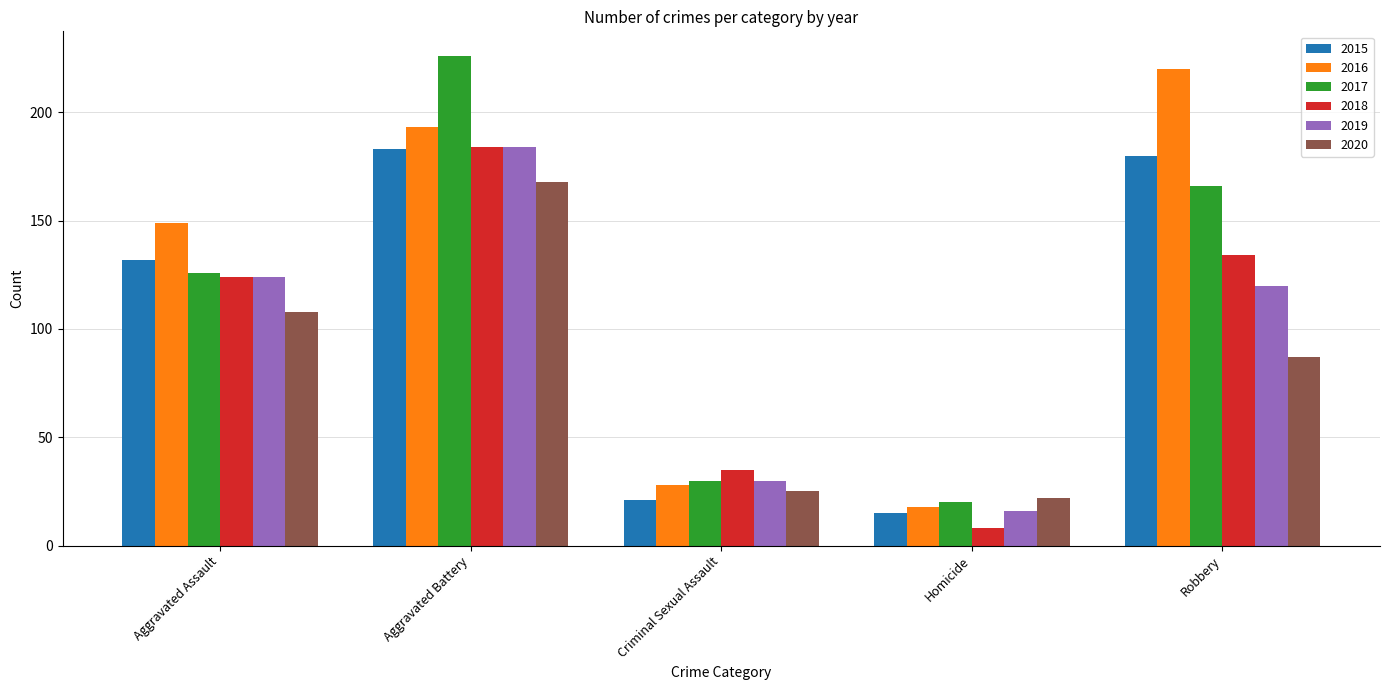

What are all the series names shown in the legend?

2015, 2016, 2017, 2018, 2019, 2020